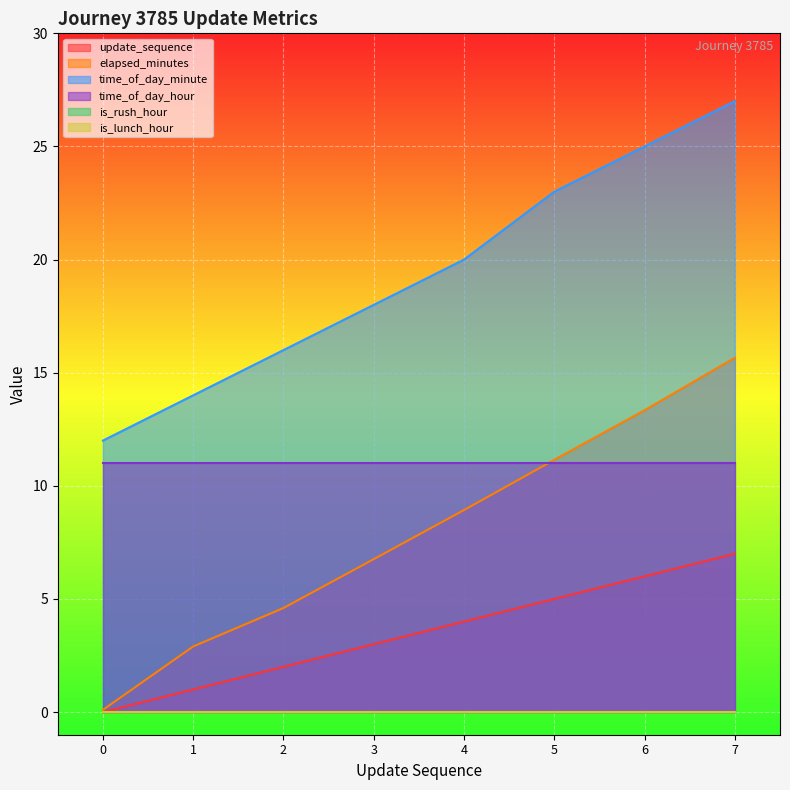

What is the difference between the highest and lowest values at 0?

12.0